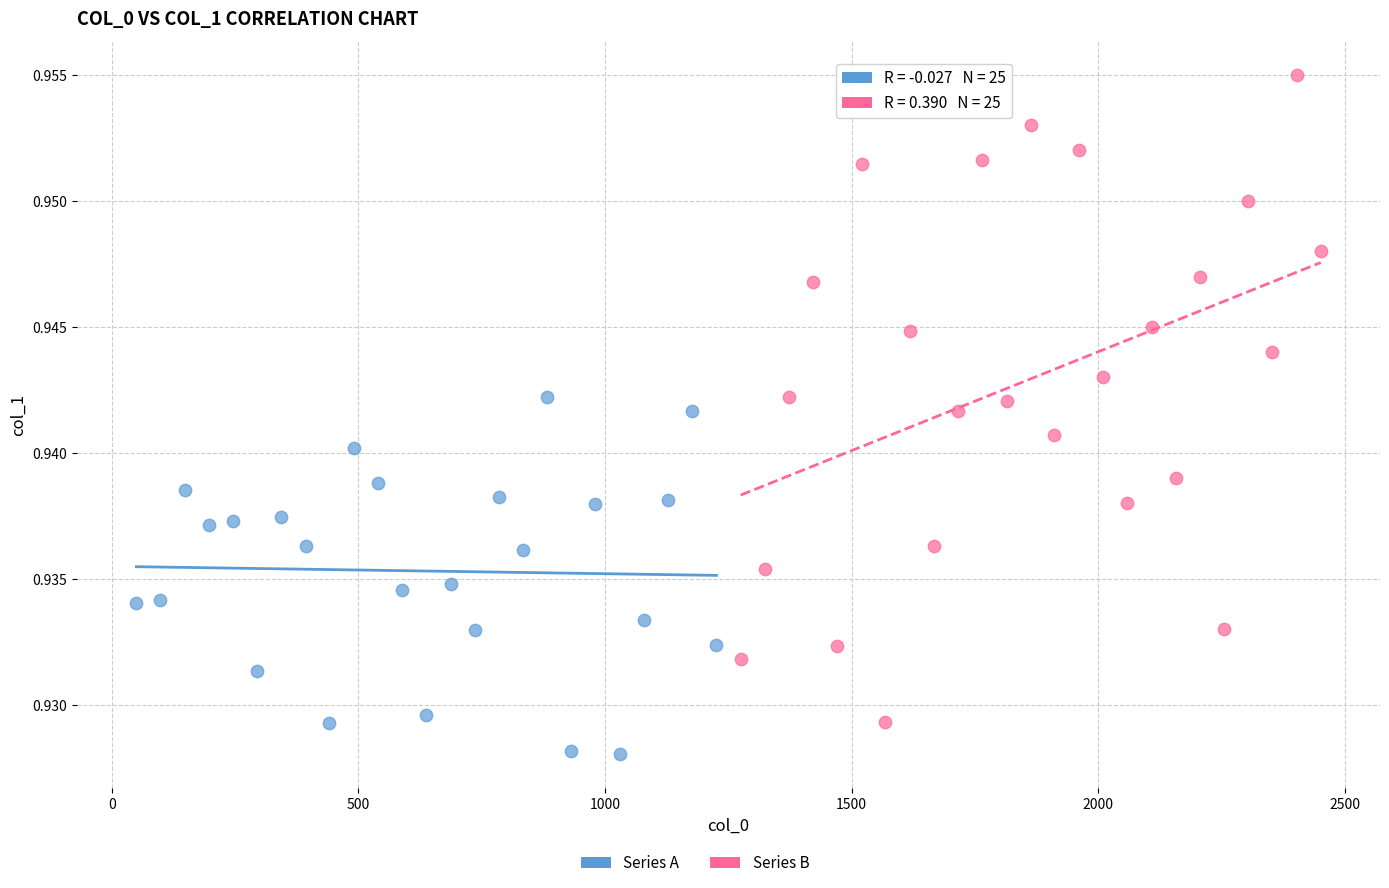

Which series has the widest spread of Y values?

Series B